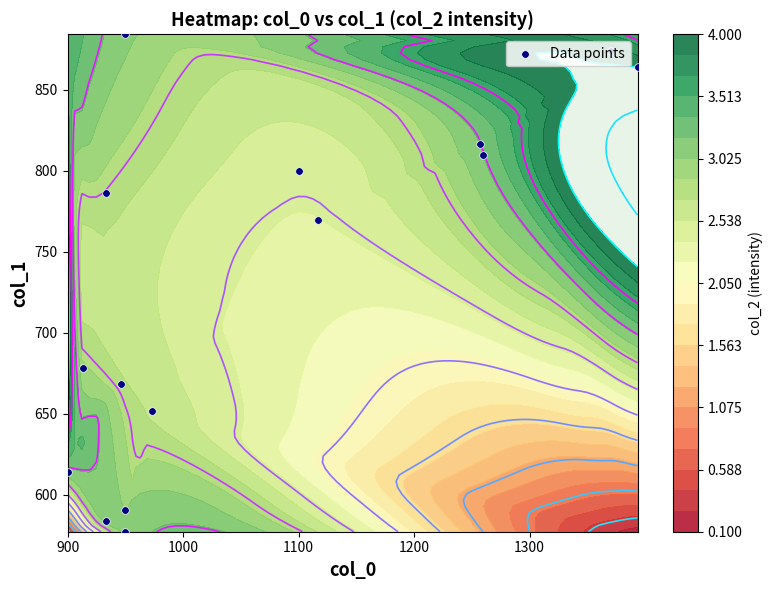

The chart shows a value of 799.9 at 1100. True or false?

True